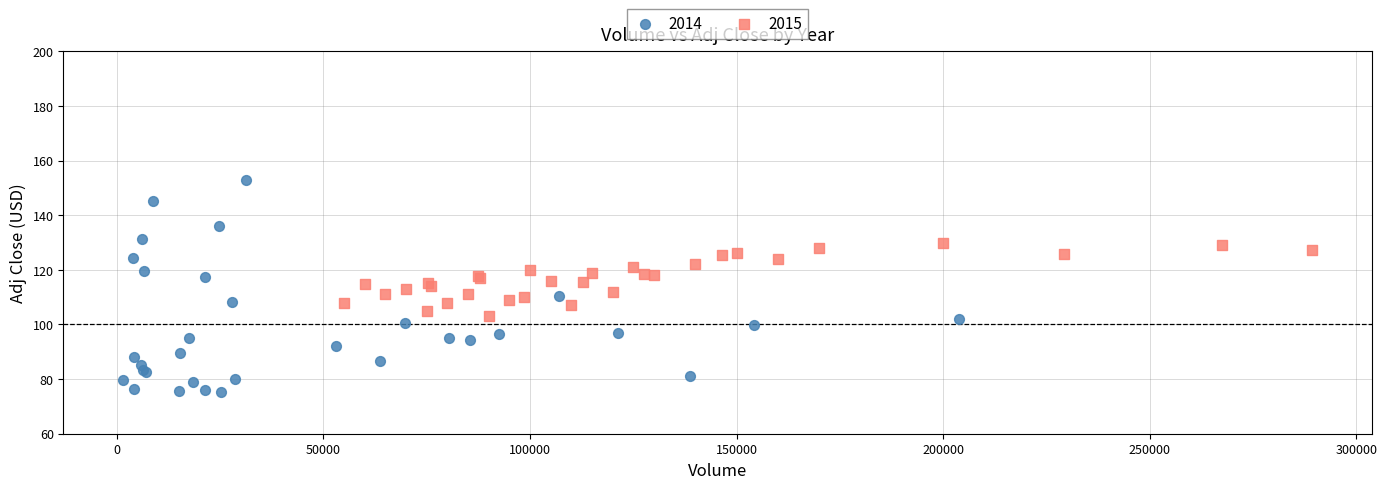

Which series contains the lowest Y value?

2014